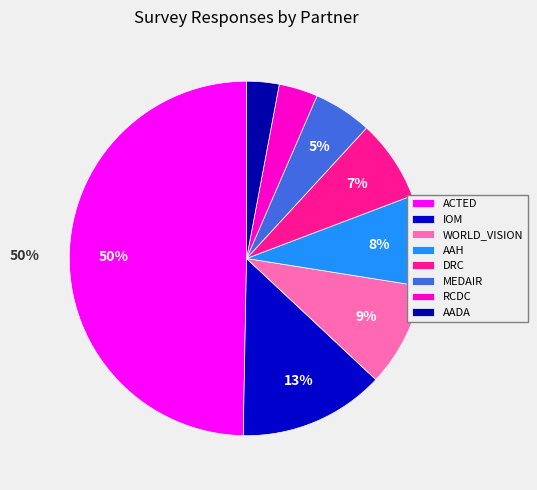

How many slices are in this pie chart?

8